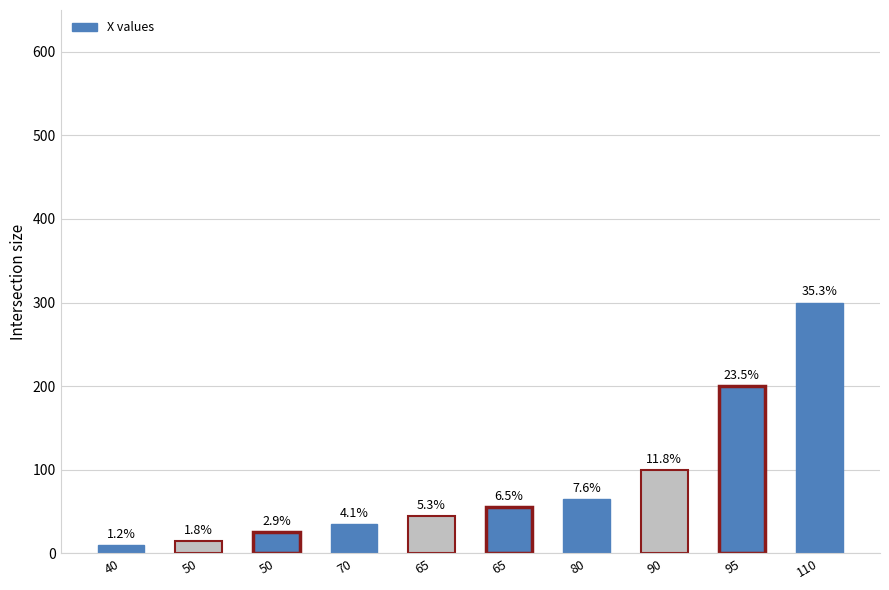

Reading left to right, transcribe all the data shown in this chart.

10	15	25	35	45	55	65	100	200	300